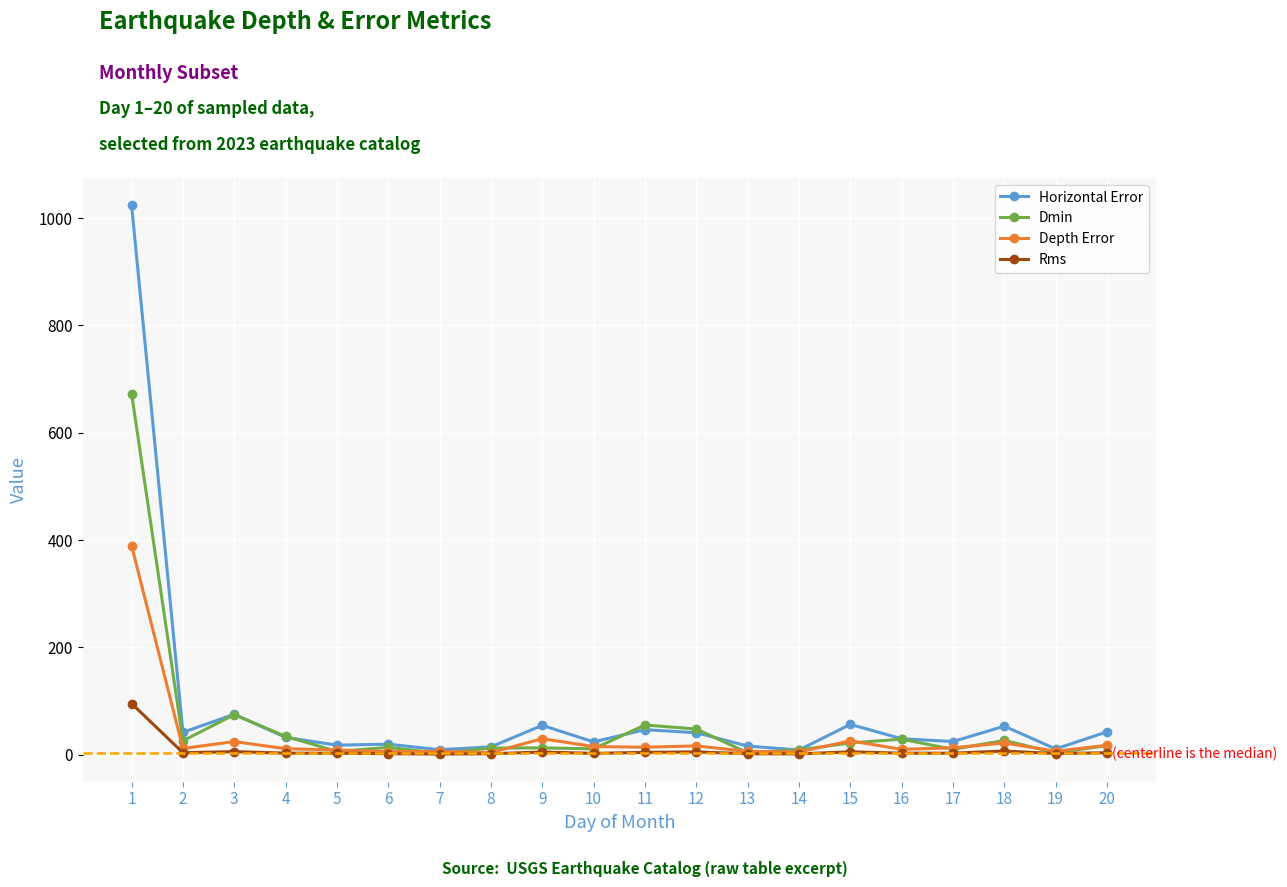

What is the value of the Depth Error point at the 1st from the left?

389.4